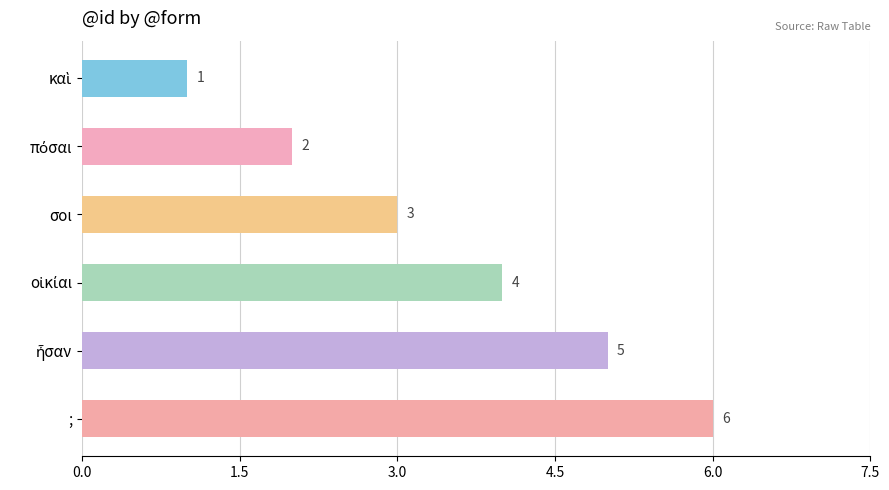

What position from the top is σοι?

3